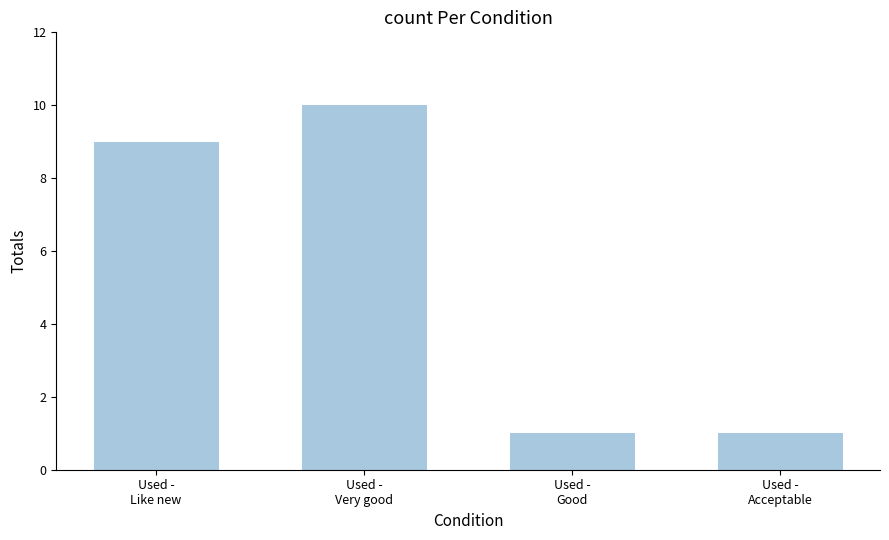

Reading left to right, extract all data points from this chart.

Used -
Like new=9	Used -
Very good=10	Used -
Good=1	Used -
Acceptable=1